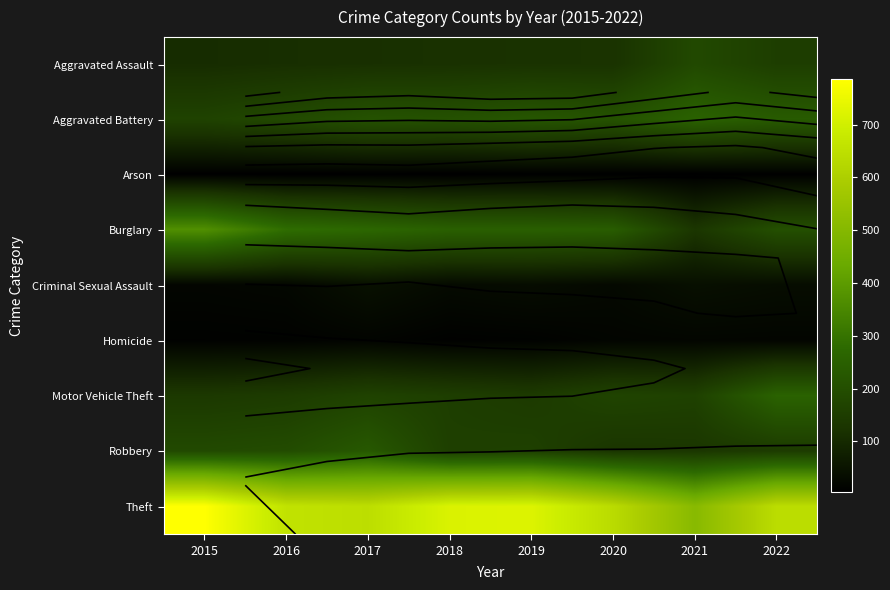

Is it true that Burglary equals 110 at 2022?

False